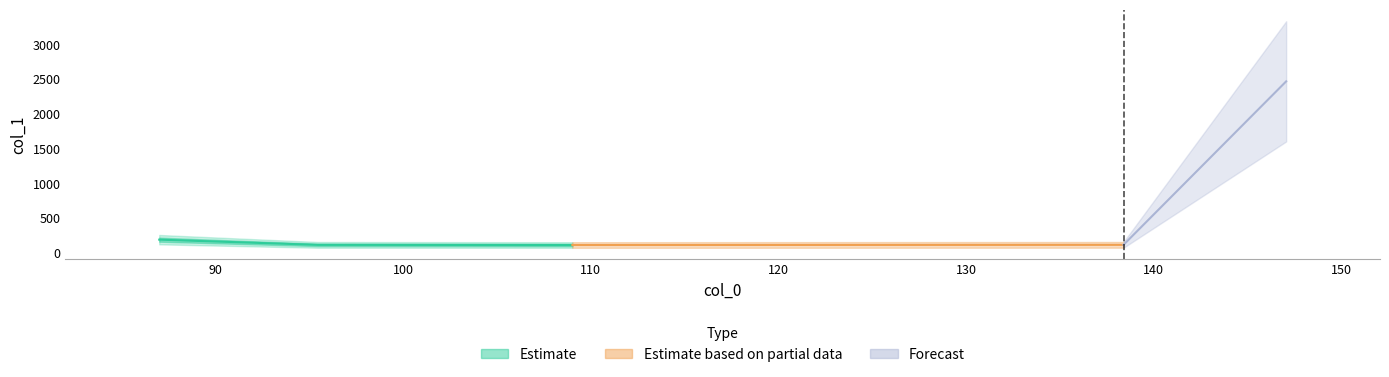

What is the ratio of the value at 147.06642150878906 to the value at 109.02472686767578?

21.4